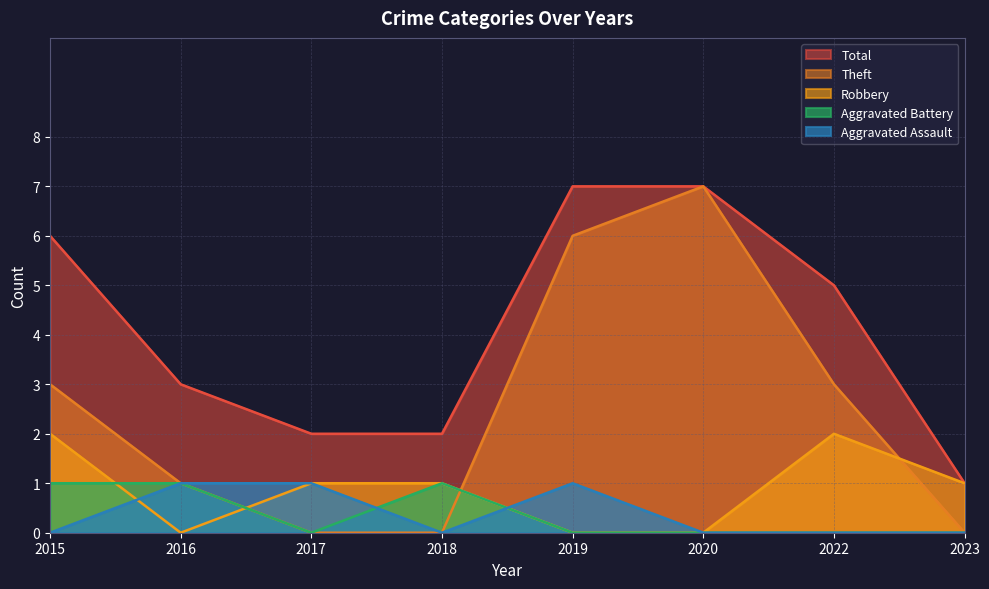

Where is Aggravated Assault nearest to the value 0?

2015